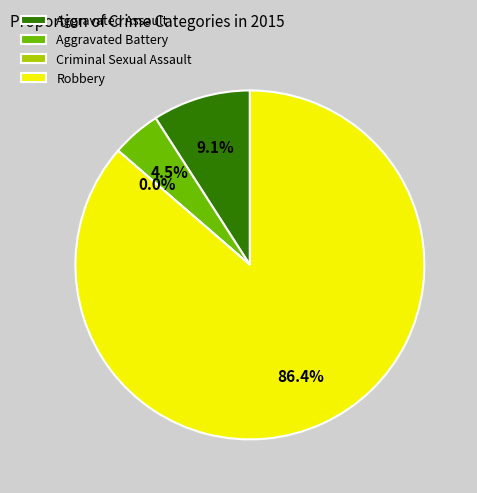

Which slice is the largest?

Robbery